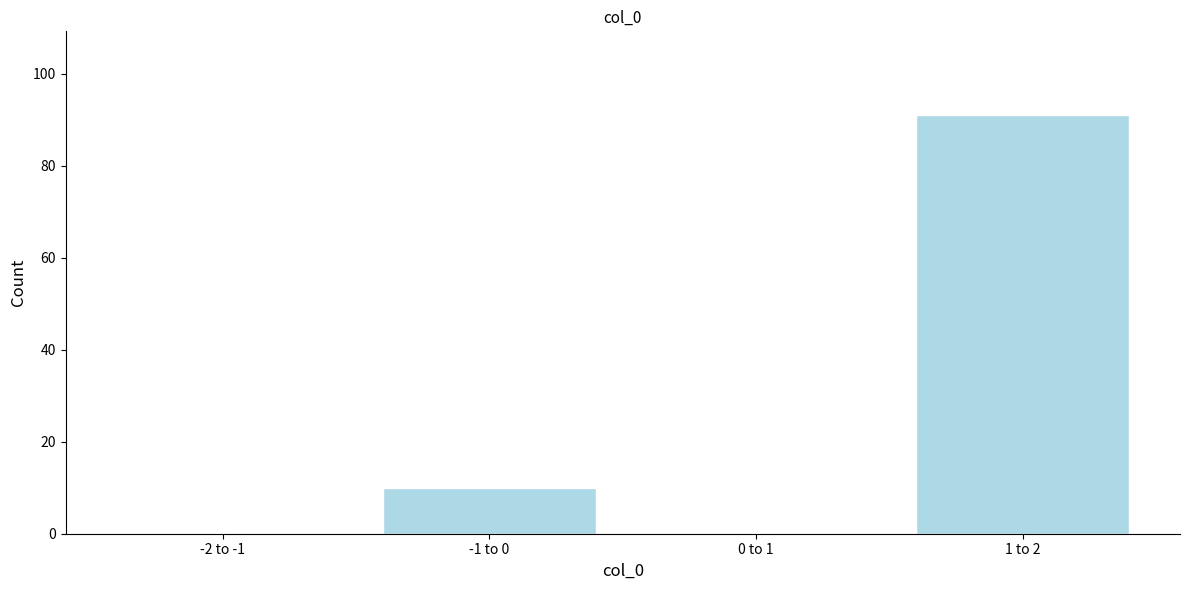

Reading left to right, list all the values displayed in this chart.

-2 to -1=0	-1 to 0=10	0 to 1=0	1 to 2=91